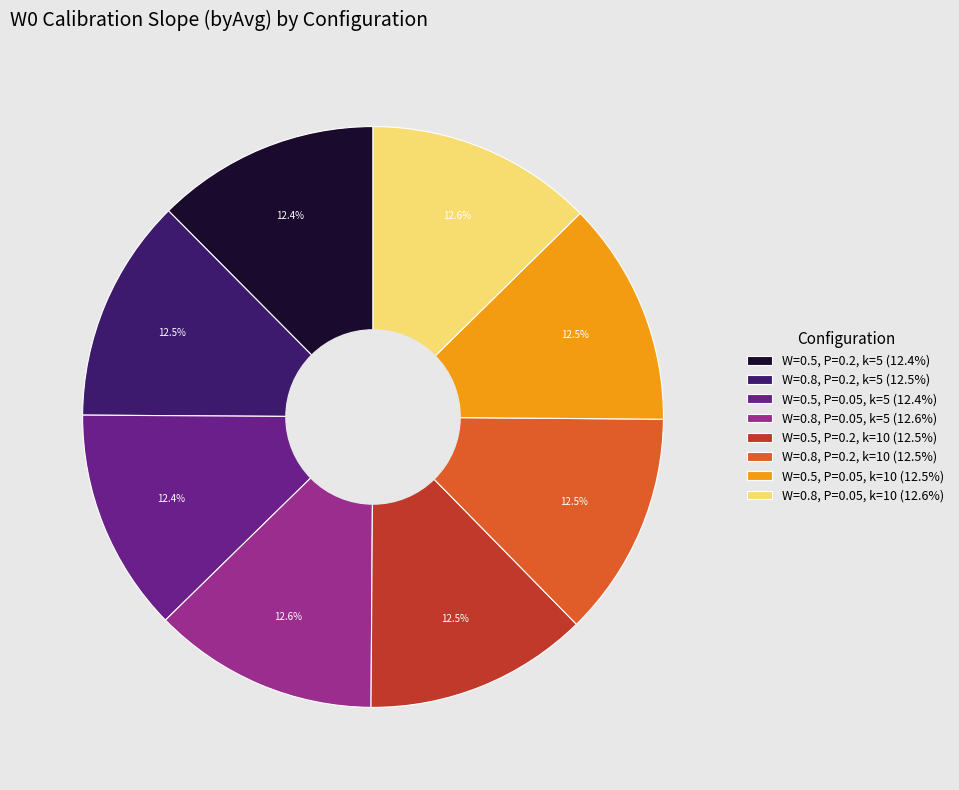

What percentage is NOT represented by W=0.5, P=0.05, k=5 (12.4%)?

87.6%